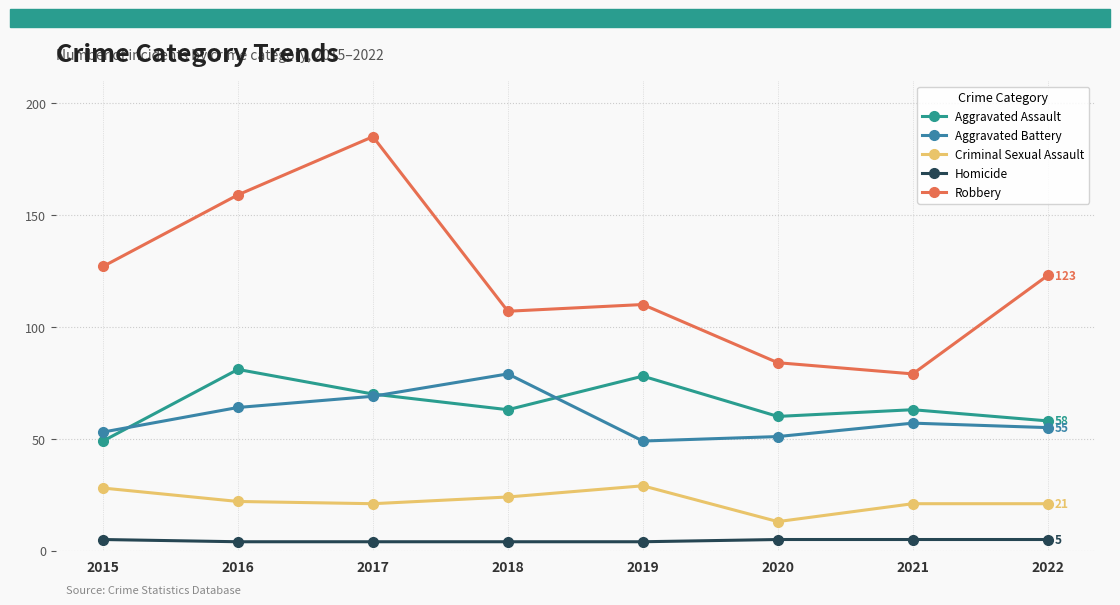

Rank the series at 2021 from lowest to highest value.

Homicide, Criminal Sexual Assault, Aggravated Battery, Aggravated Assault, Robbery